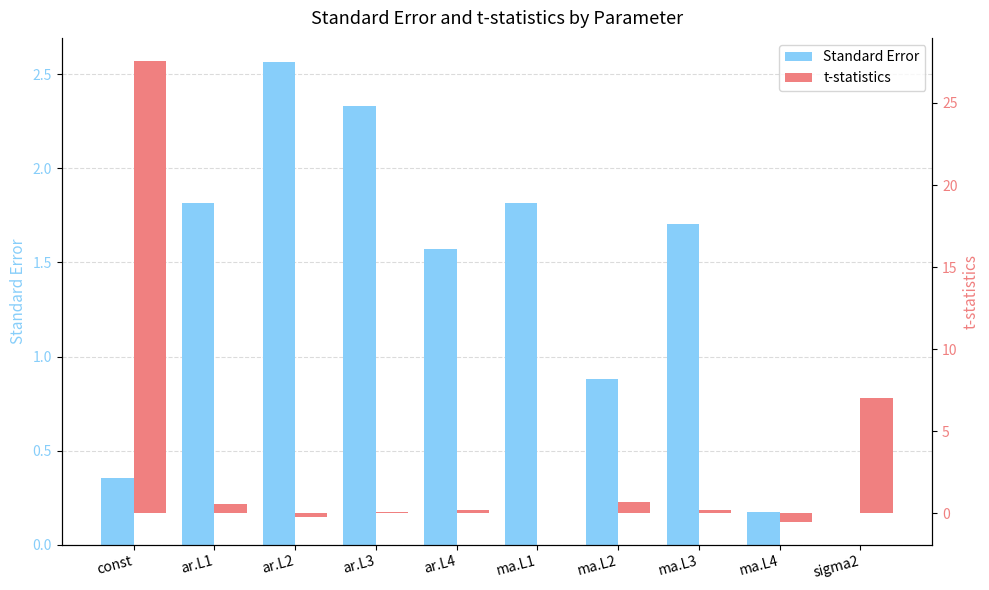

What is the average value of the Standard Error series?

1.3